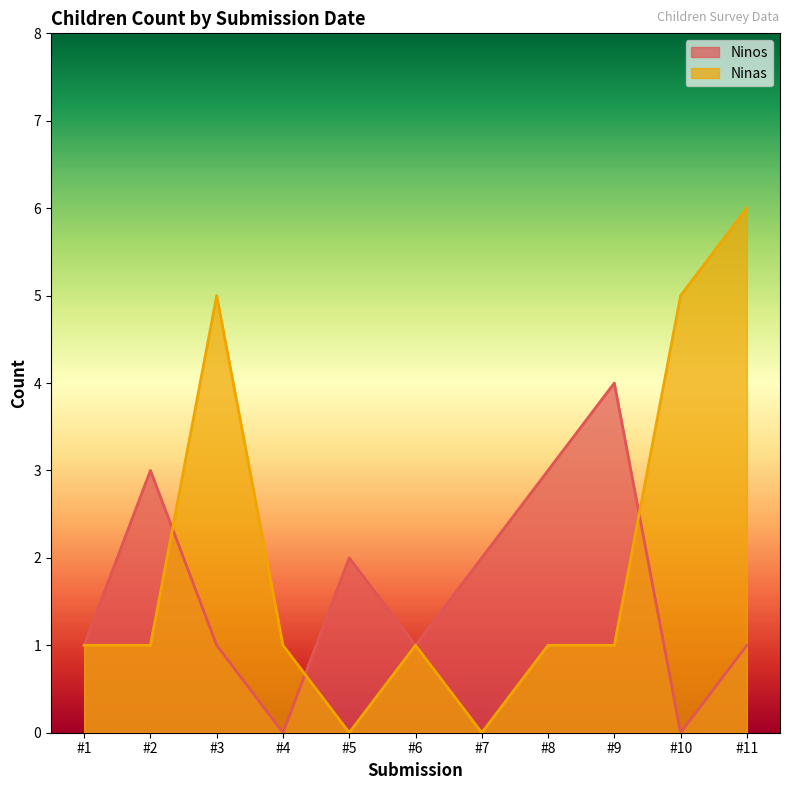

Which series changed the most between #2 and #11?

Ninas